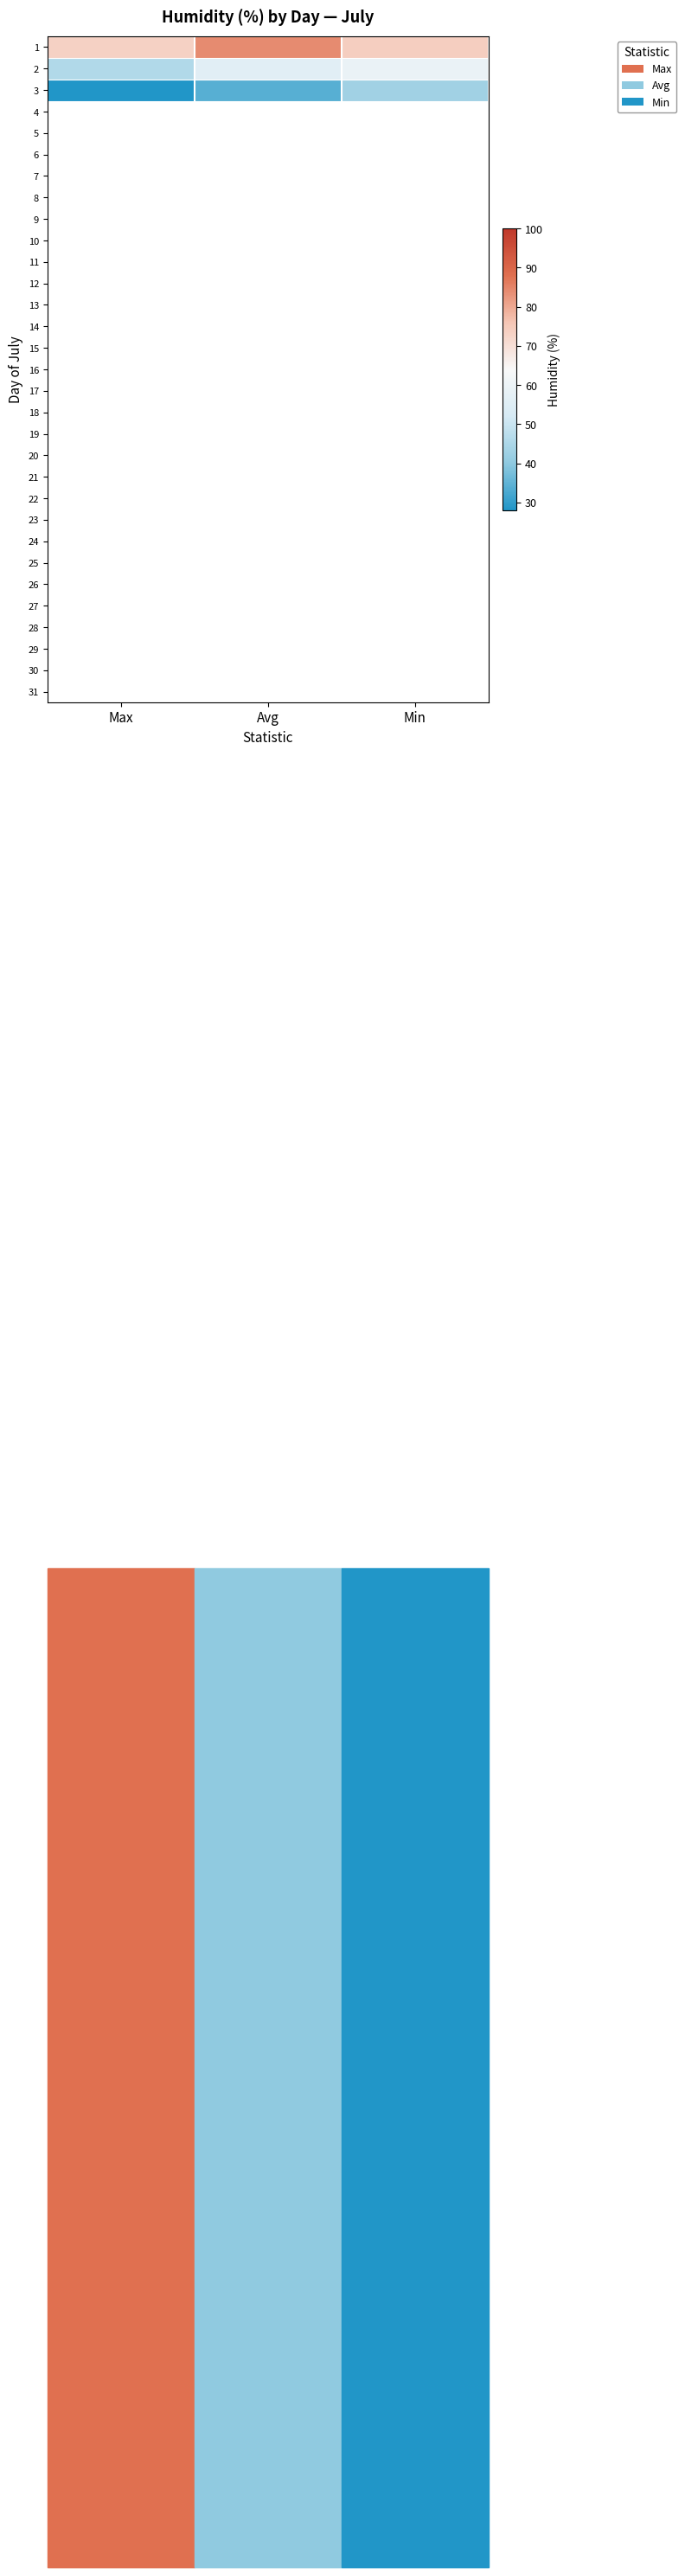

What is the smallest value displayed?

28.0